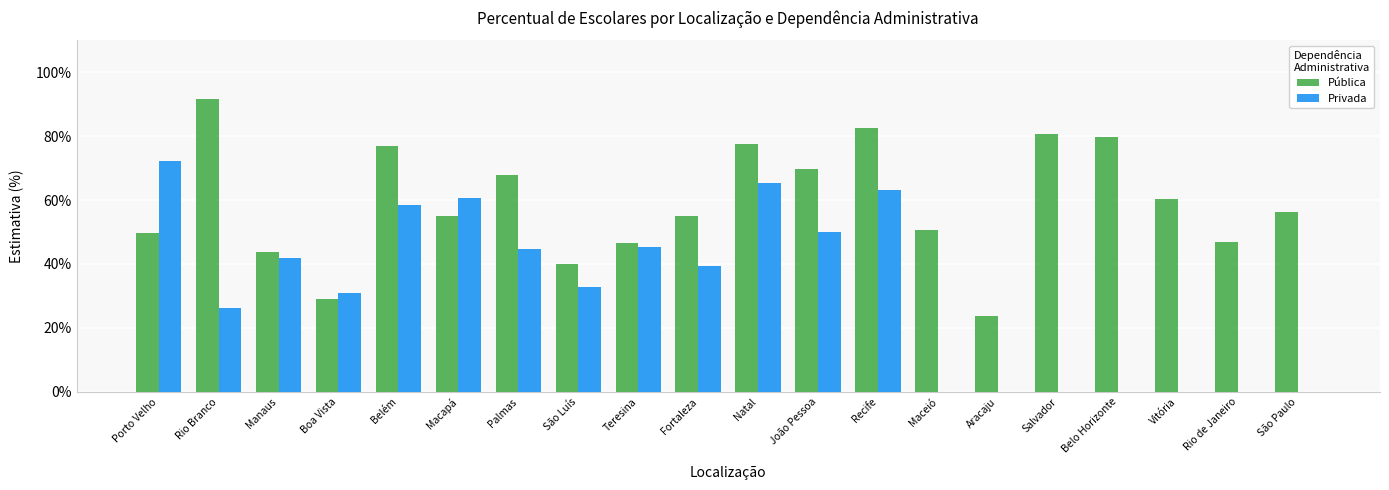

Between Porto Velho and Manaus, which series saw the biggest shift?

Privada